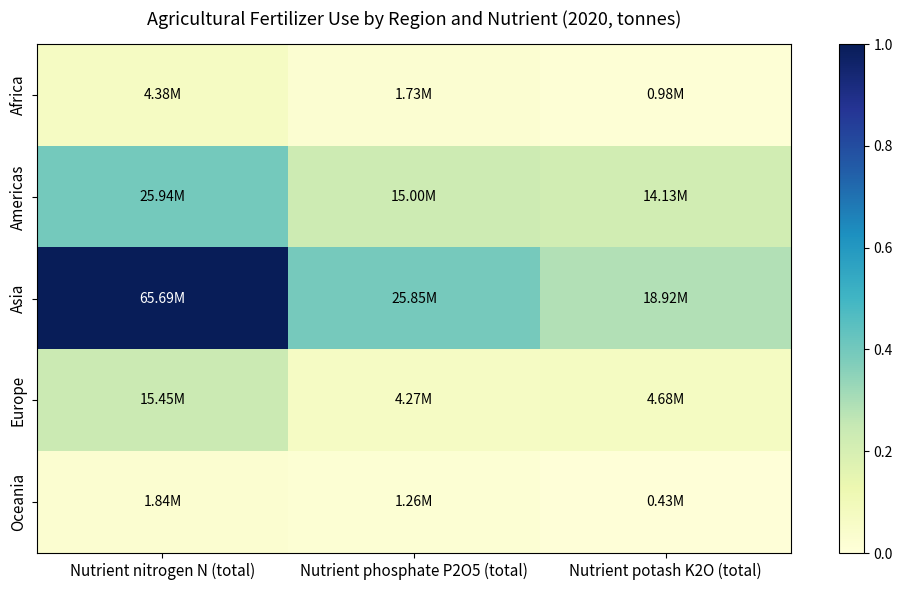

How many distinct data groups are displayed?

5